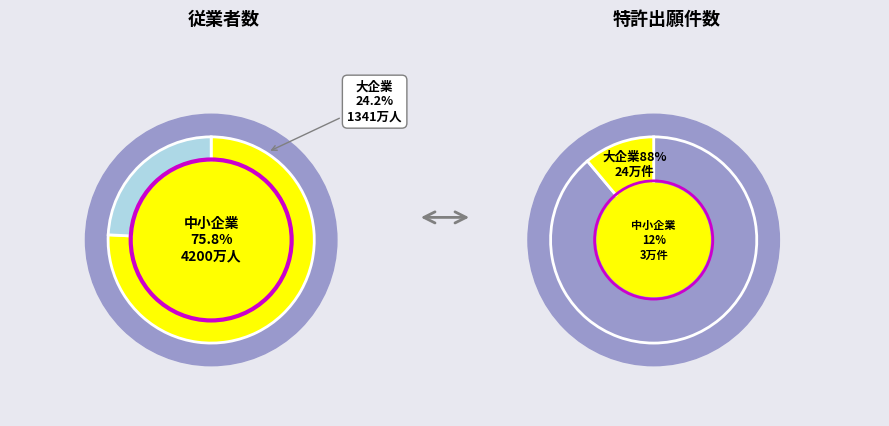

What portion of the pie excludes 0?

100.0%